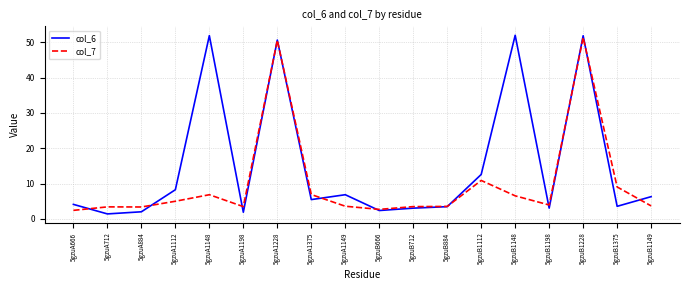

At which label is col_7 closest to 26?

5gzuB1112